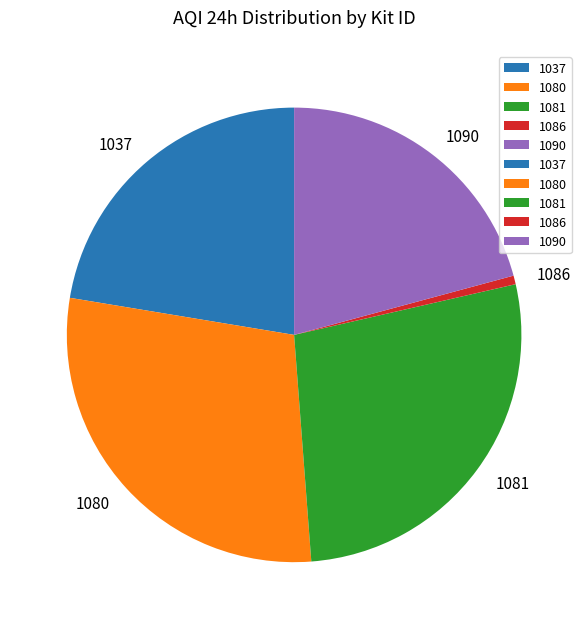

Count the number of slices in the pie.

5